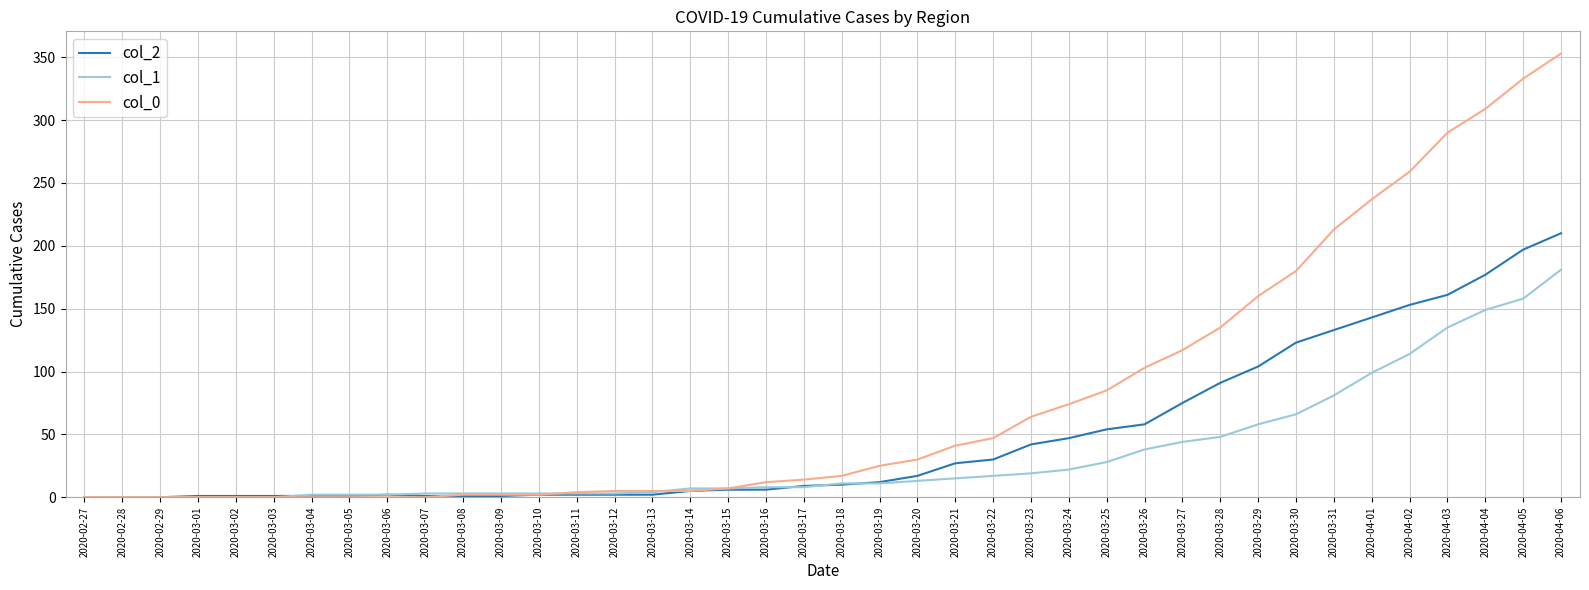

How many categories are shown in the chart?

40